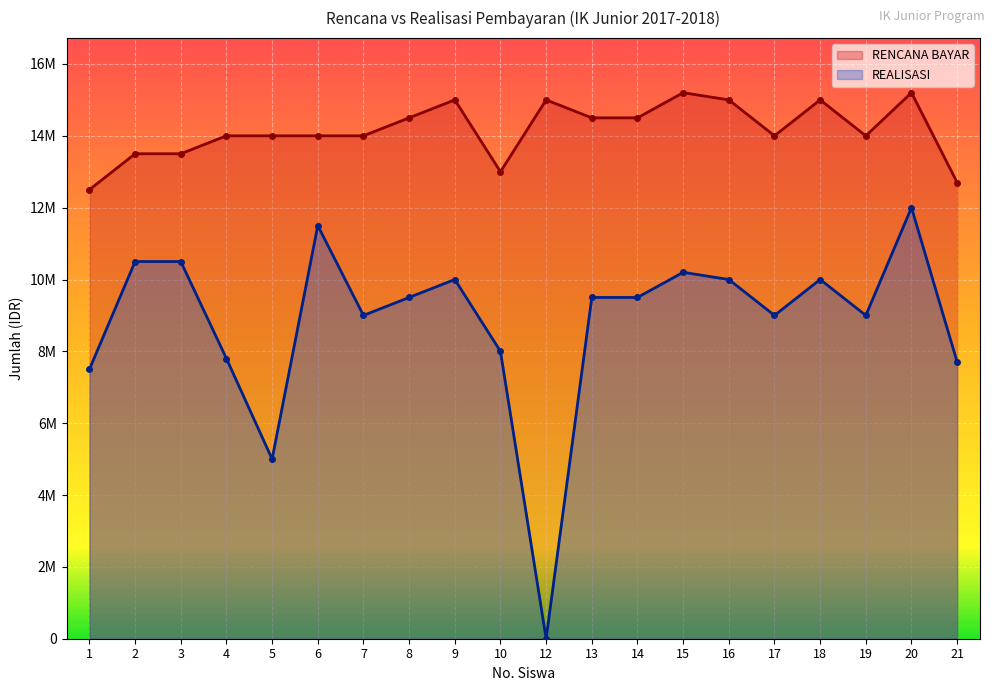

How many distinct data groups are displayed?

2